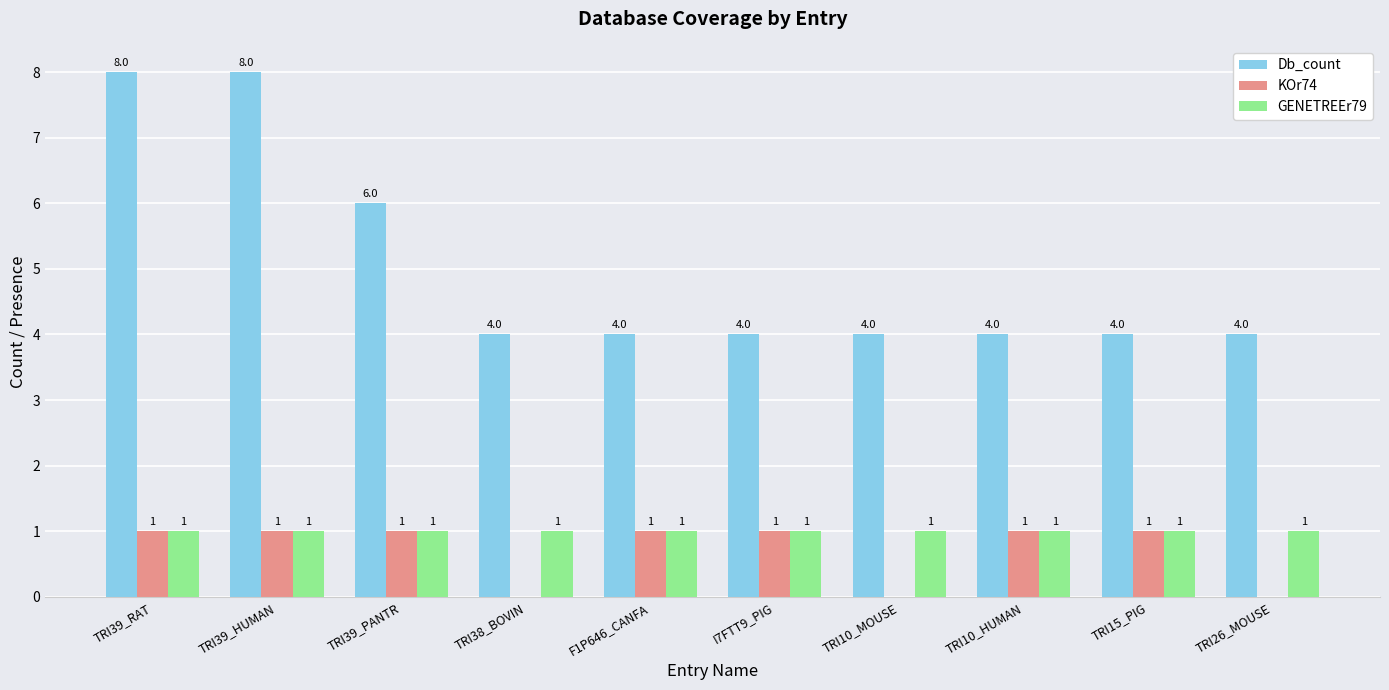

Which series changed the most between TRI10_MOUSE and TRI10_HUMAN?

KOr74